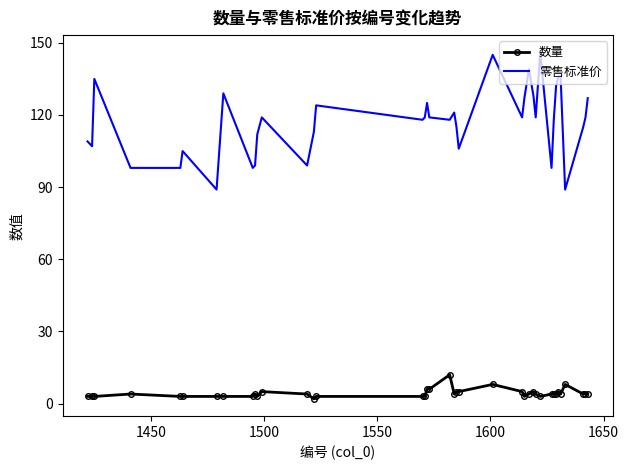

True or false: 数量 and 零售标准价 cross at least once.

False